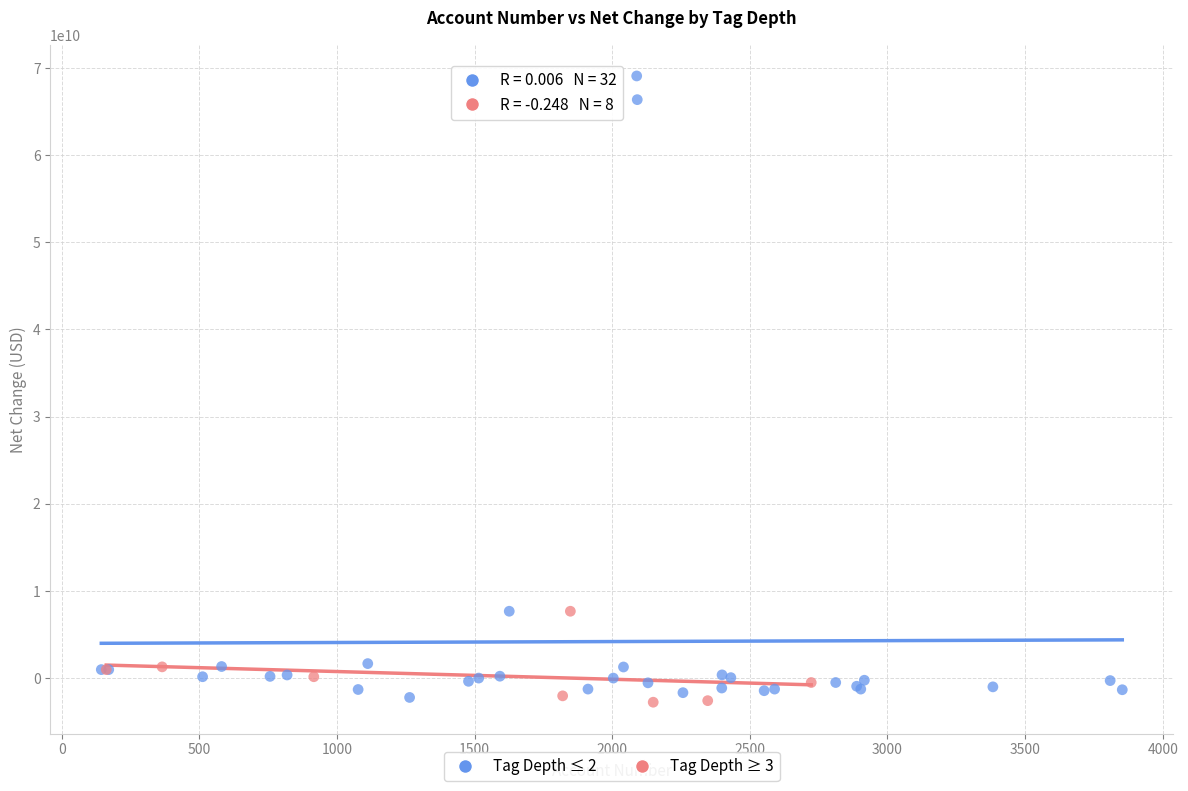

What are all the series names shown in the legend?

Tag Depth ≤ 2, Tag Depth ≥ 3